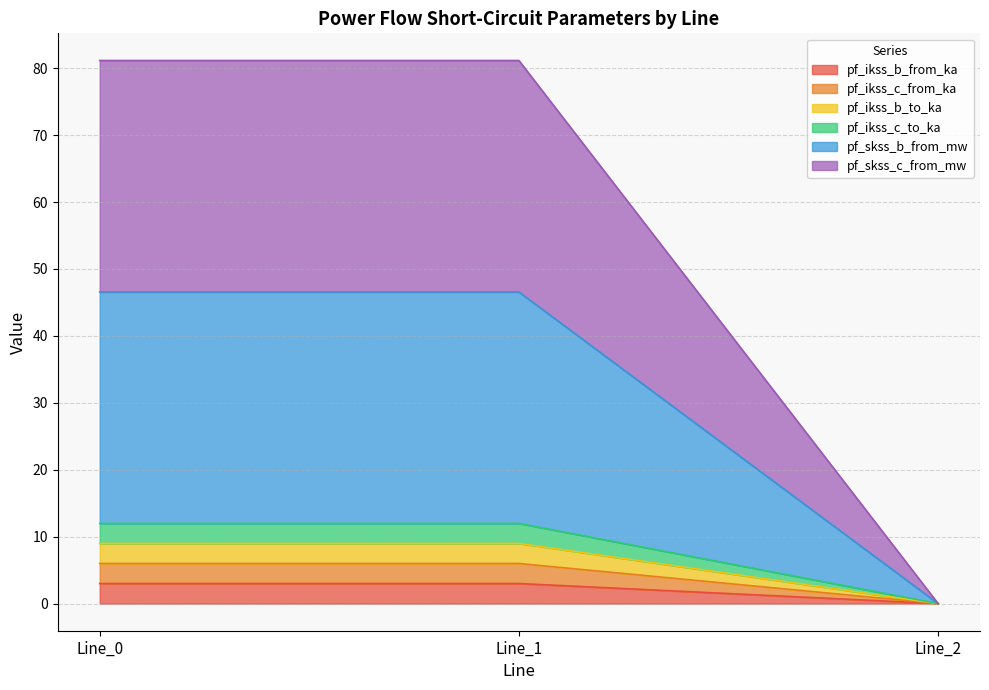

Reading right to left, extract all data points from this chart.

pf_ikss_b_from_ka: Line_2=0.0	Line_1=3.0	Line_0=3.0
pf_ikss_c_from_ka: Line_2=0.0	Line_1=6.0	Line_0=6.0
pf_ikss_b_to_ka: Line_2=0.0	Line_1=9.0	Line_0=9.0
pf_ikss_c_to_ka: Line_2=0.0	Line_1=12.0	Line_0=12.0
pf_skss_b_from_mw: Line_2=0.0	Line_1=46.6	Line_0=46.6
pf_skss_c_from_mw: Line_2=0.0	Line_1=81.2	Line_0=81.2